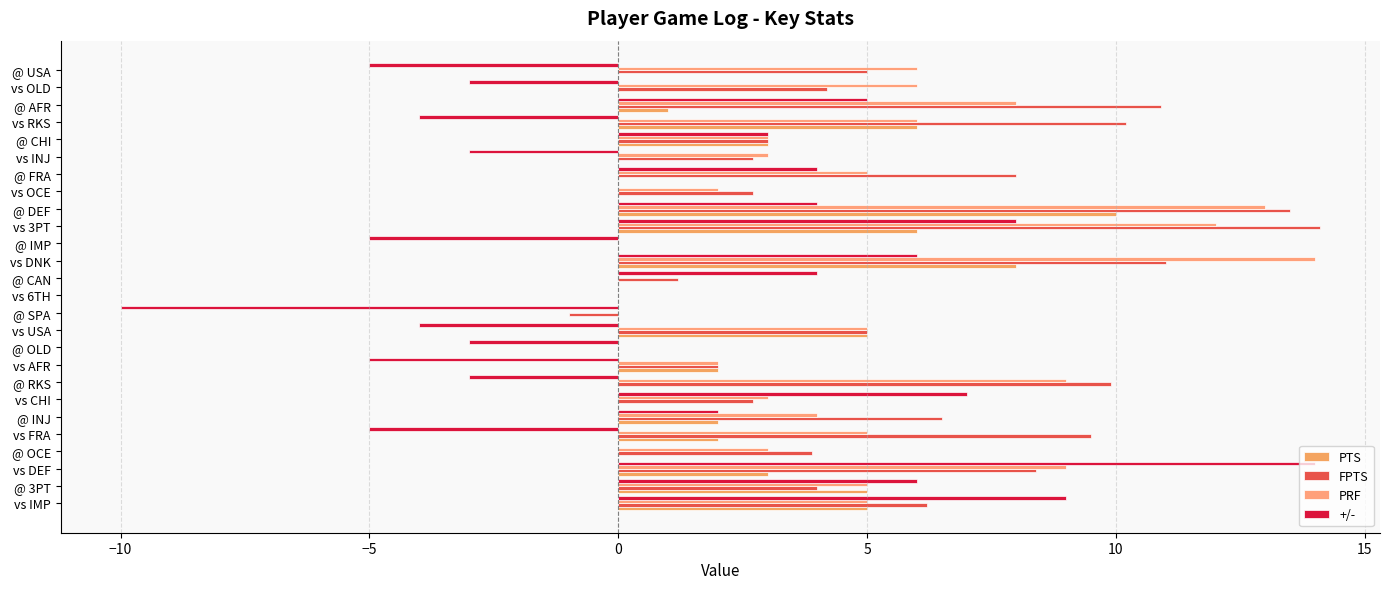

How many series are shown in this chart?

4